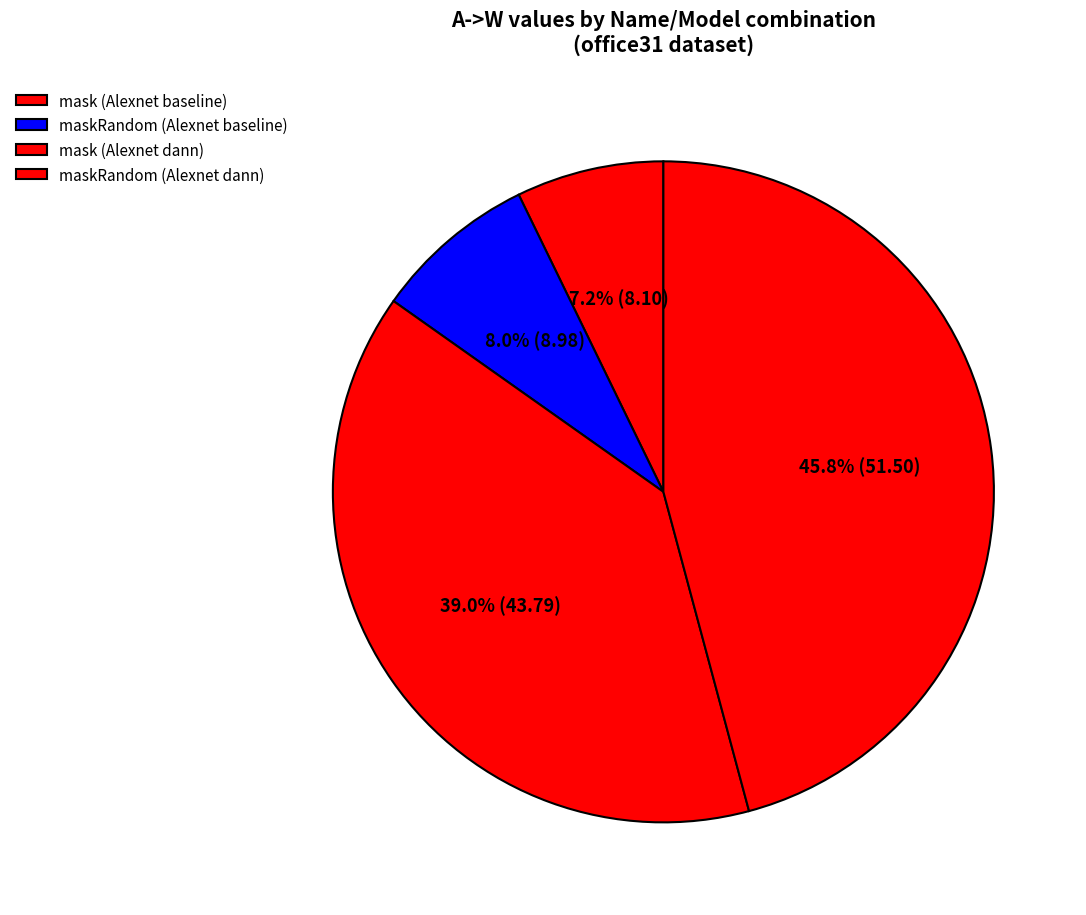

To the nearest percent, what is the average slice percentage?

25%